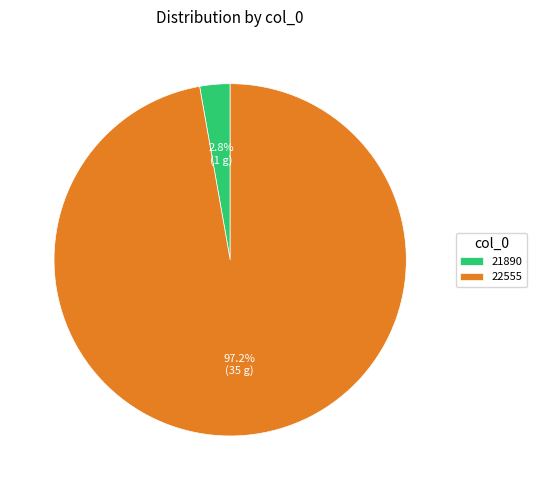

Count the number of slices in the pie.

2